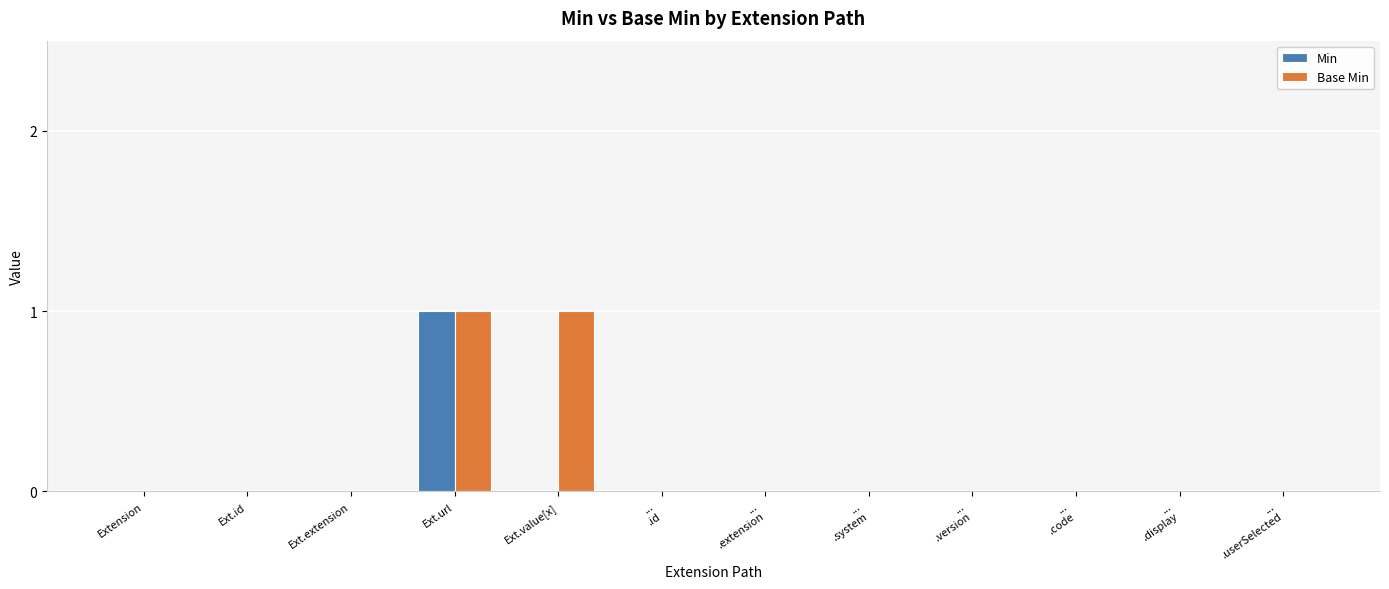

Does the chart contain stacked bars?

No